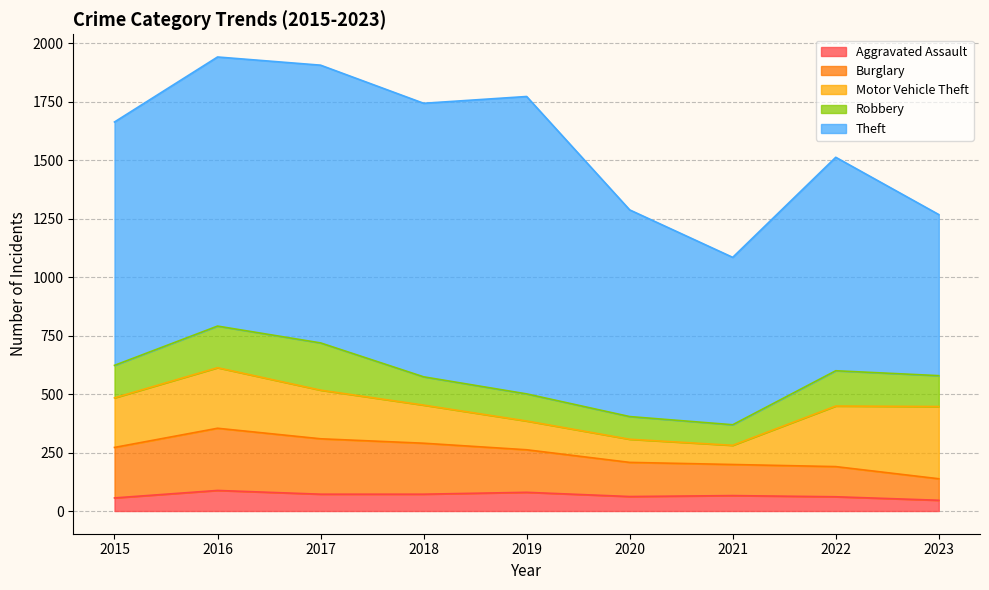

At which category does Aggravated Assault reach its first local valley?

2020